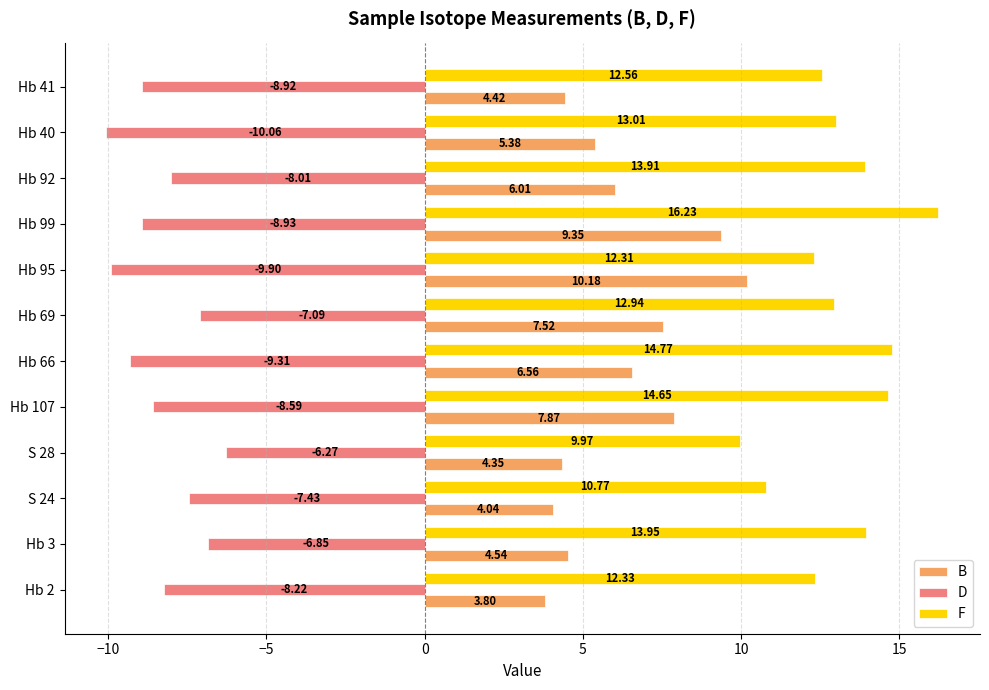

List the series in order of their overall mean, highest first.

F, B, D